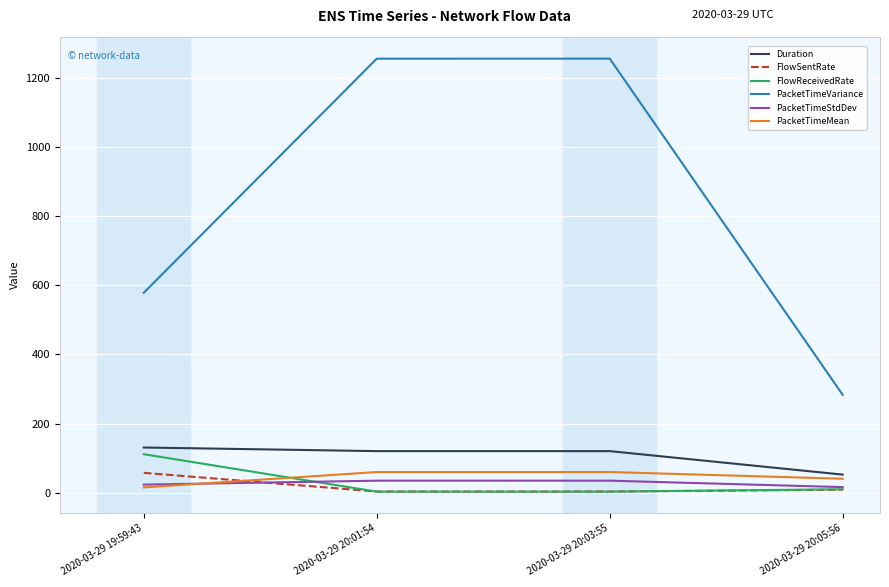

Is this an area chart (filled region under the line)?

No